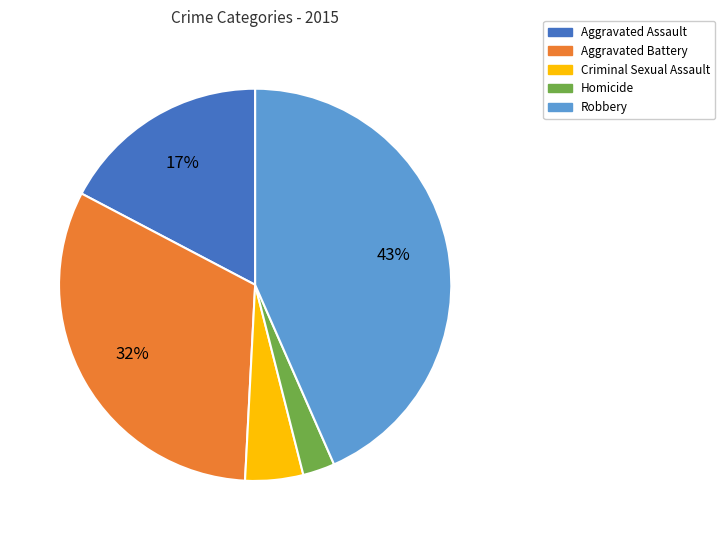

To the nearest percent, what is the difference between the Aggravated Battery and Aggravated Assault slice percentages?

15%